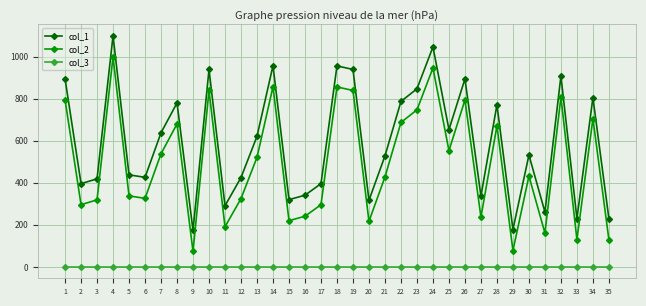

What is the maximum value shown in the chart?

1099